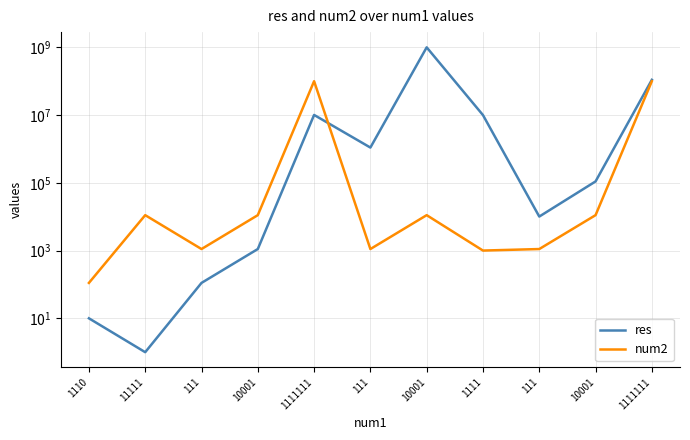

How many series are shown in this chart?

2